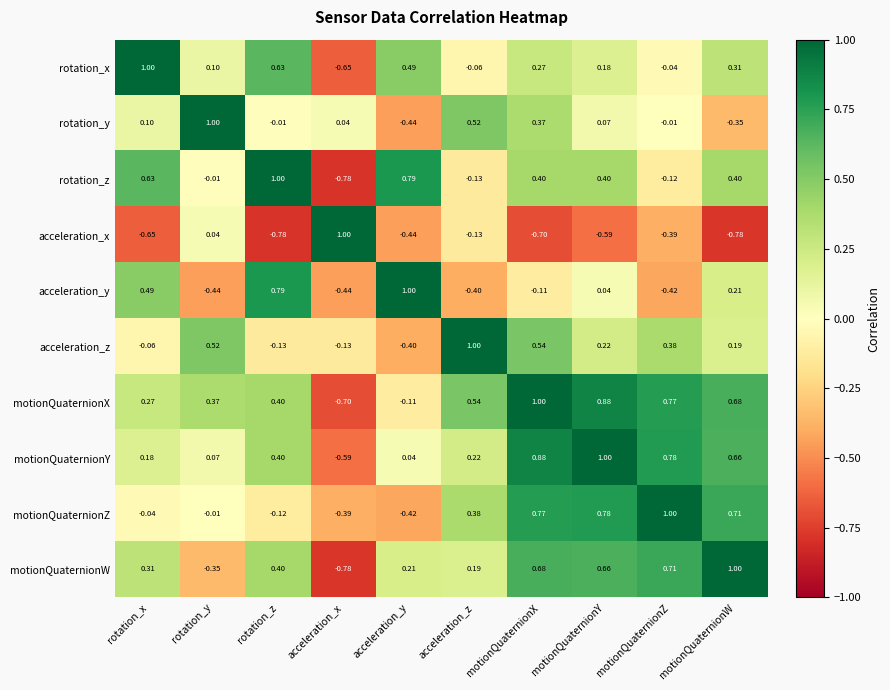

At rotation_x, list the series in order from smallest to largest.

acceleration_x, acceleration_z, motionQuaternionZ, rotation_y, motionQuaternionY, motionQuaternionX, motionQuaternionW, acceleration_y, rotation_z, rotation_x